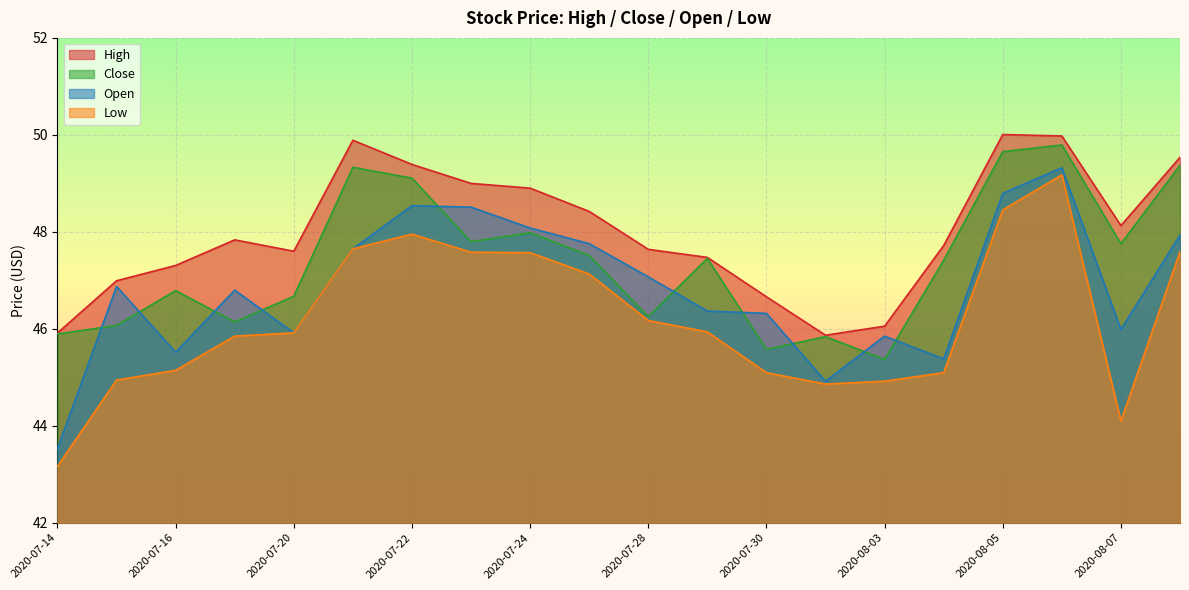

Rank the series by their maximum value, from highest to lowest.

High, Close, Open, Low